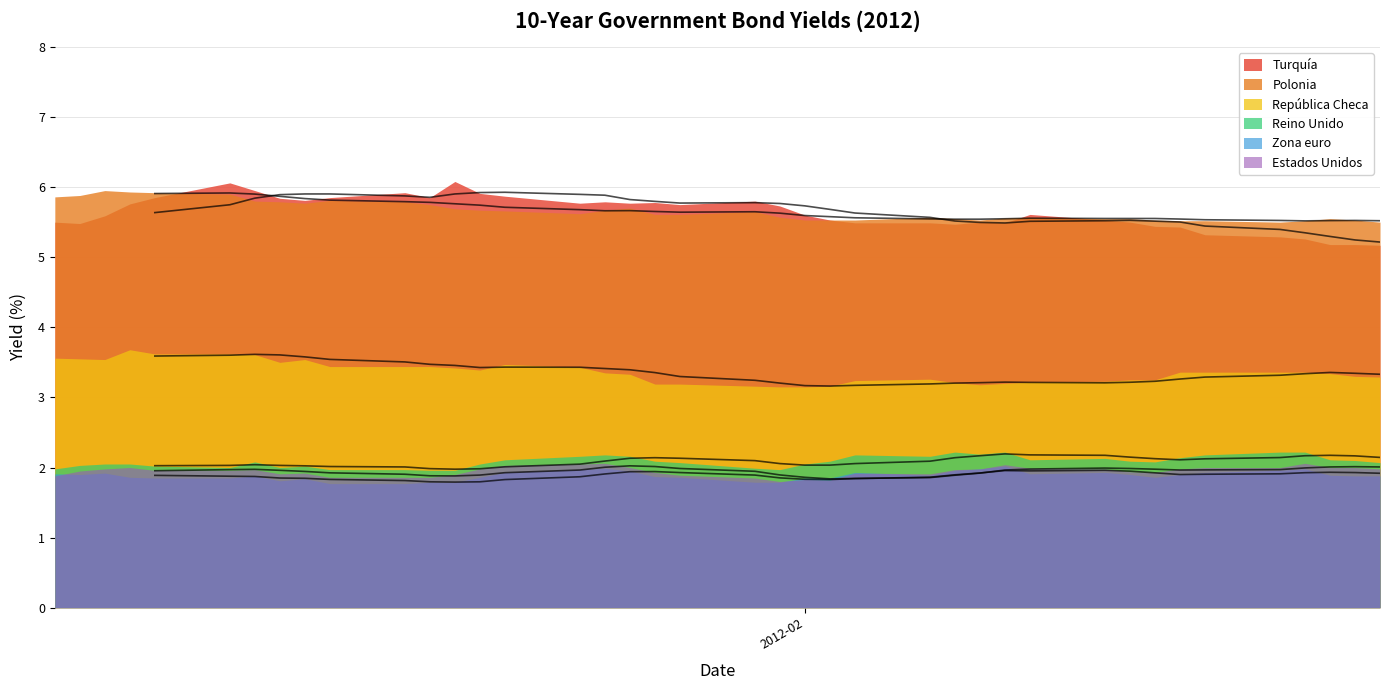

Which series changed the most between 10-01-2012 and 17-02-2012?

Turquía